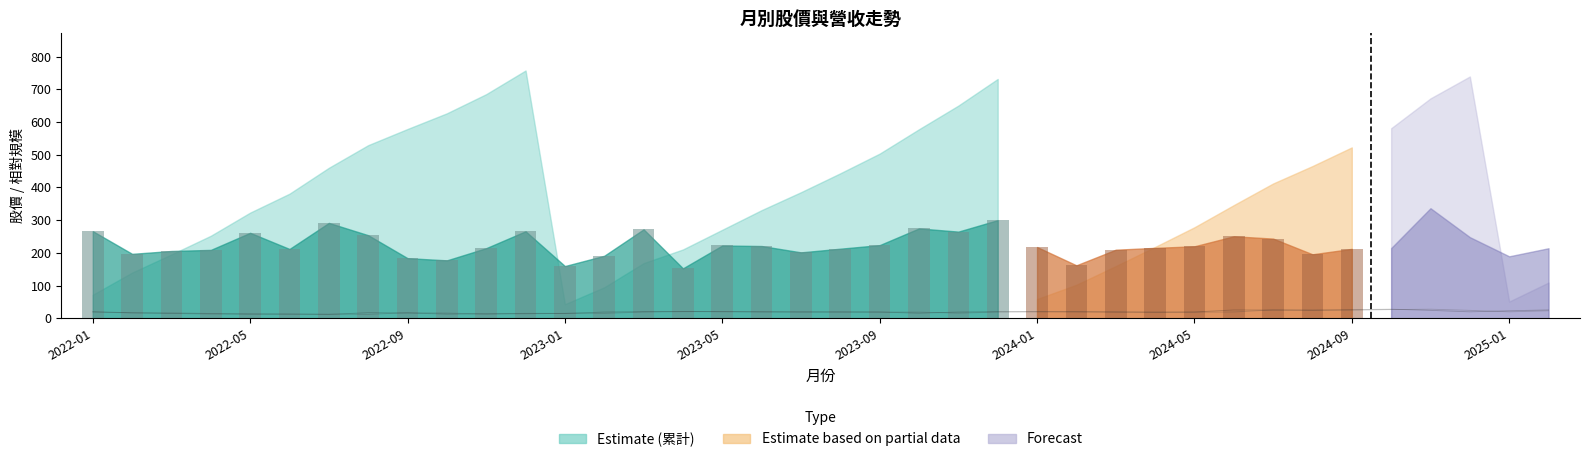

The value of 收盤股價 at 25 is 33.0. True or false?

False